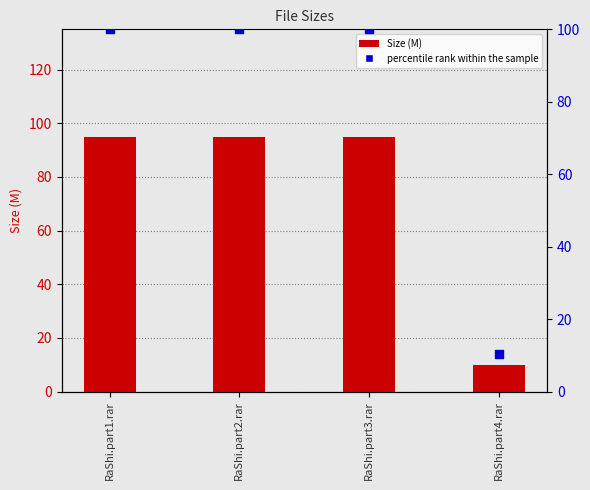

Which series contains the highest Y value?

percentile rank within the sample